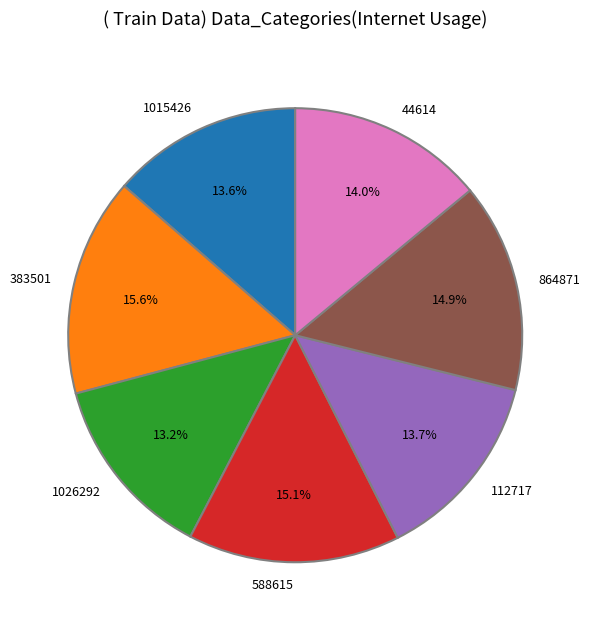

Does 44614 account for over 50% of the chart?

No